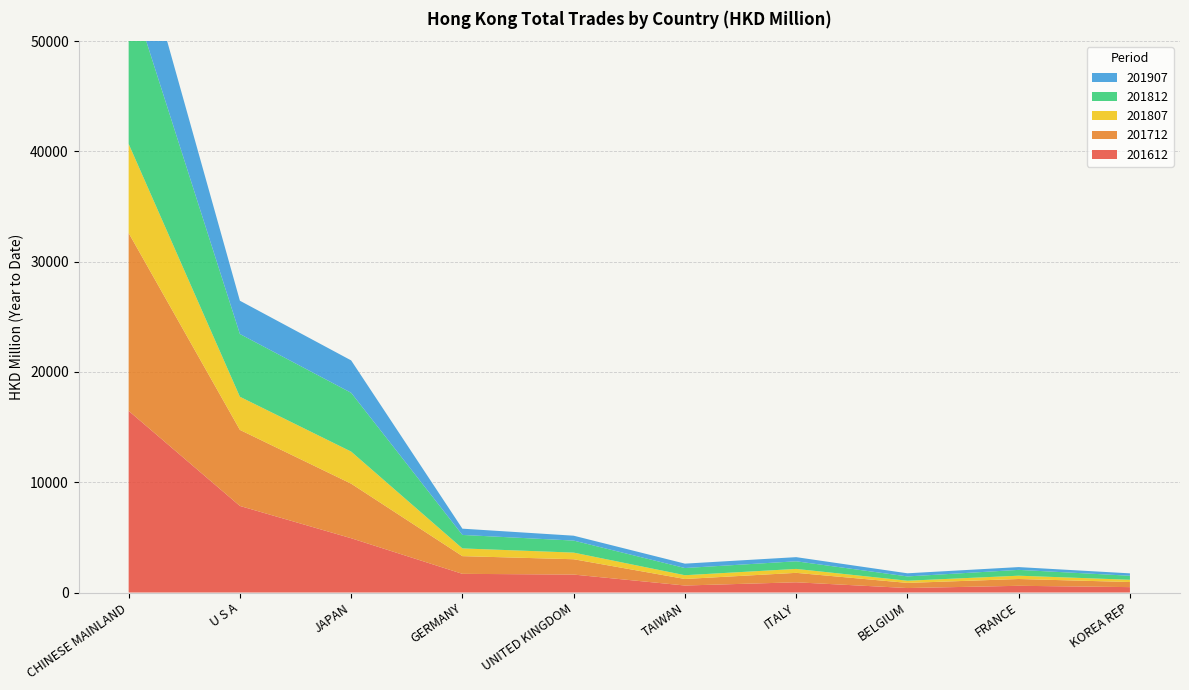

Reading right to left, extract all data points from this chart.

201612: 489.7	609.7	406.2	928.0	635.6	1628.0	1693.6	4923.6	7851.3	16473.7
201712: 462.5	615.9	465.5	856.1	591.9	1389.6	1605.2	4947.2	6896.5	16127.6
201807: 203.8	300.8	199.2	356.8	342.5	602.5	701.5	2911.1	3006.0	8082.9
201812: 365.1	528.1	389.0	692.2	651.6	1091.0	1222.4	5330.2	5690.8	14304.9
201907: 217.3	251.8	283.3	374.8	397.8	442.5	567.0	2937.9	3017.2	7476.0